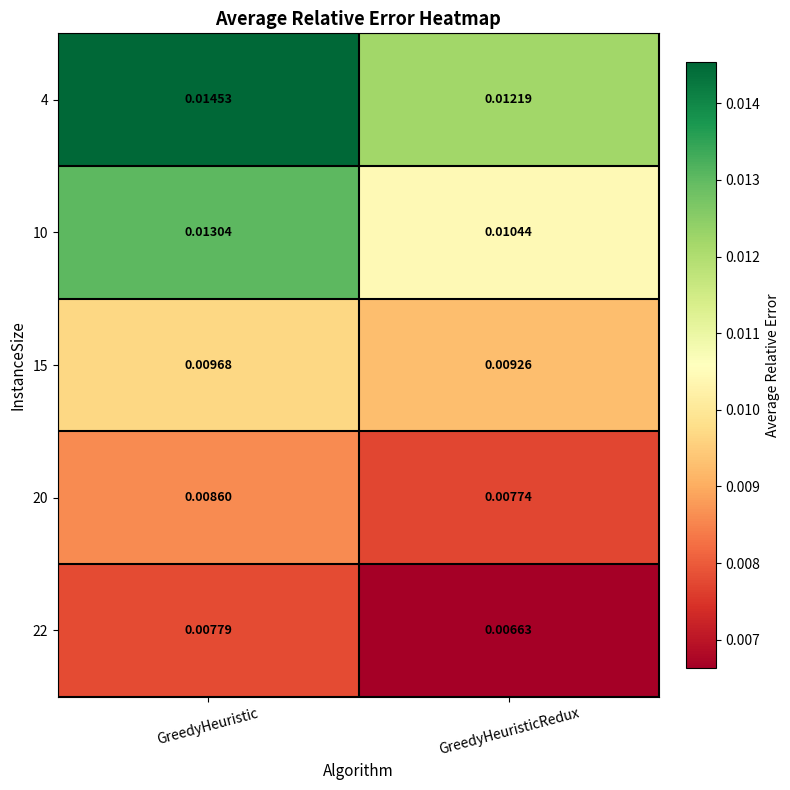

Which category has the lowest value across all series?

GreedyHeuristicRedux